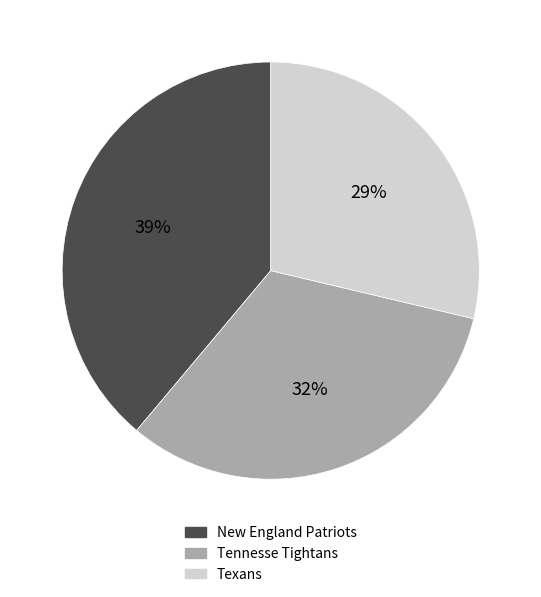

What is the ratio of the value at Texans to the value at Tennesse Tightans?

0.9